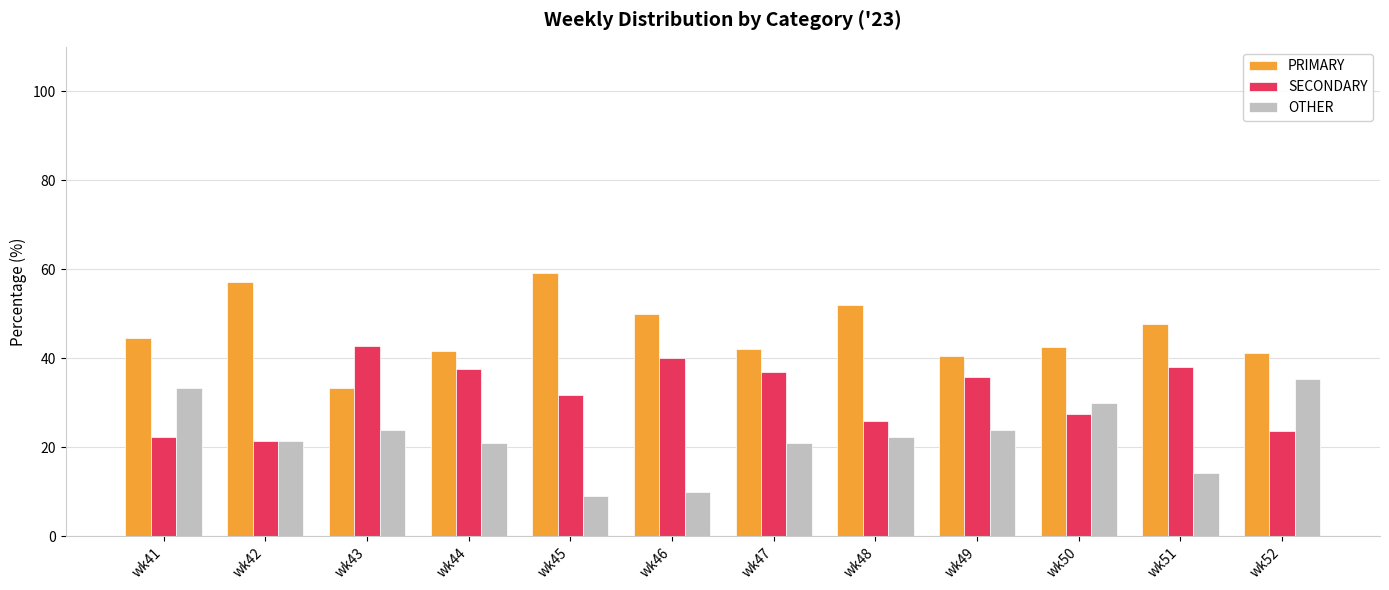

What is the difference between the maximum and minimum values in the PRIMARY series?

25.8